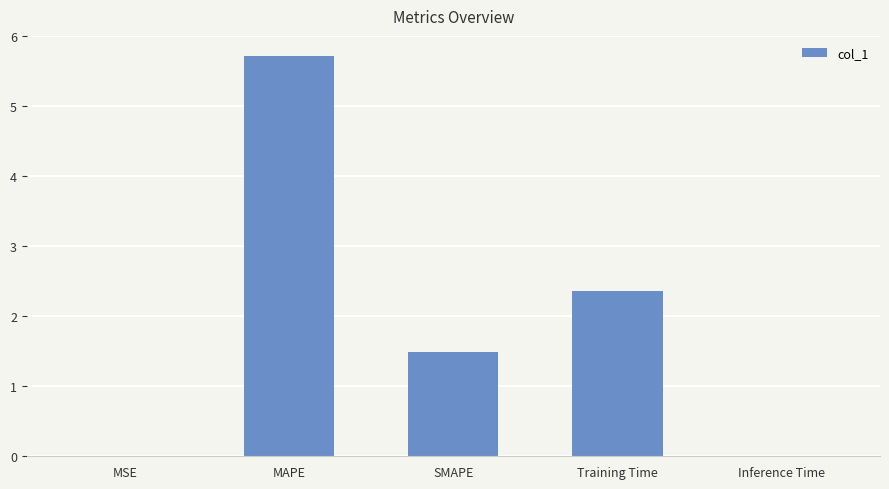

What is the sum of all values?

9.6